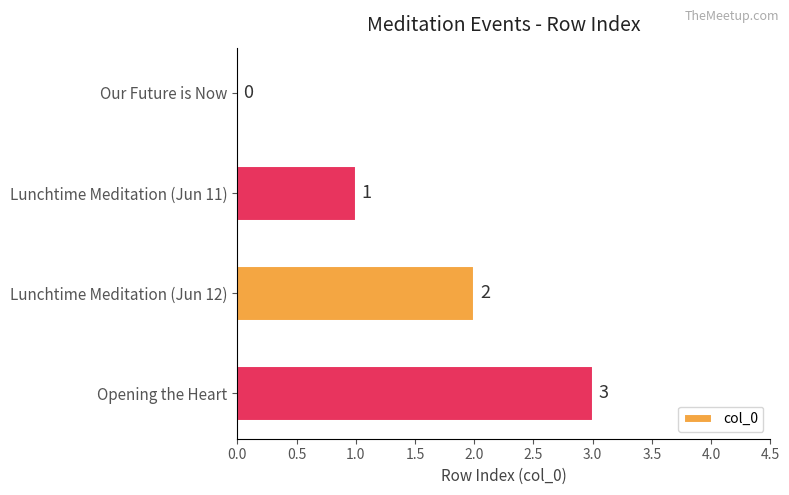

How many positive values are there?

3